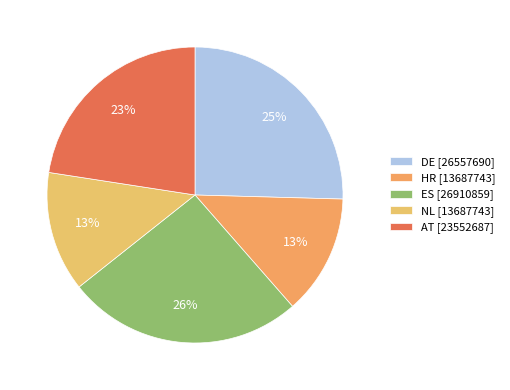

To the nearest percent, what is the average slice percentage?

20%